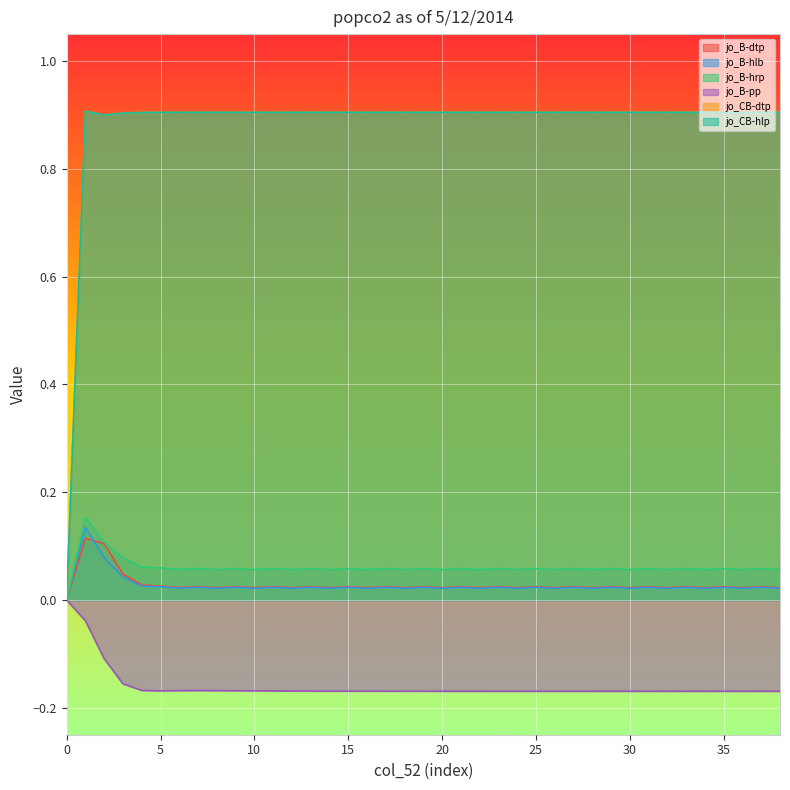

In jo_B-hlb, how many points are higher than both neighbors (excluding endpoints)?

17